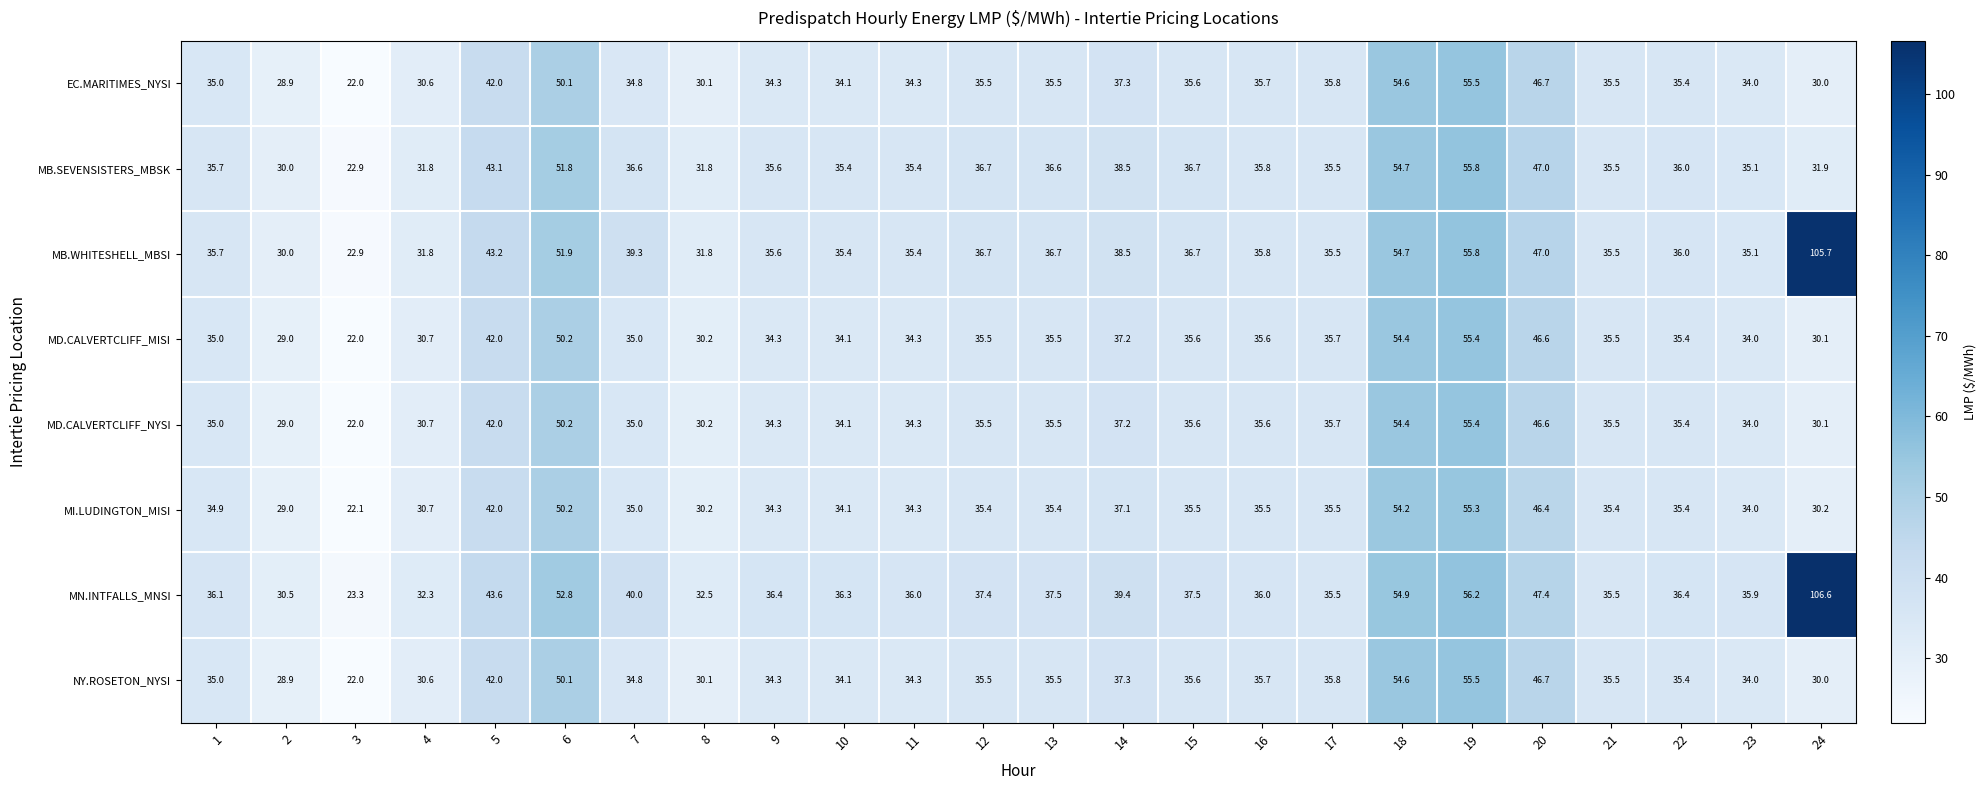

What is the sum of all MB.WHITESHELL_MBSI values?

982.7